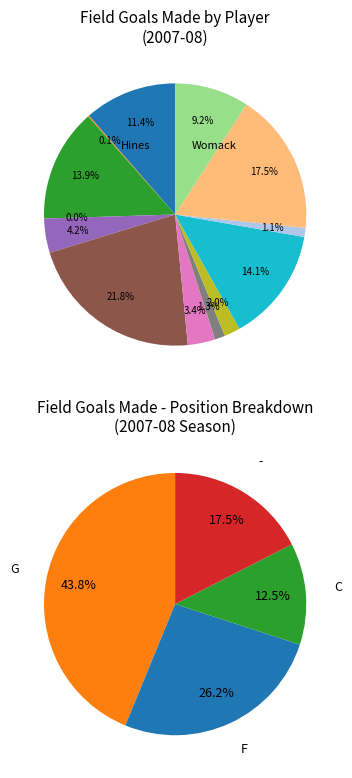

To the nearest percent, what is the difference between the largest and smallest slice percentages?

22%